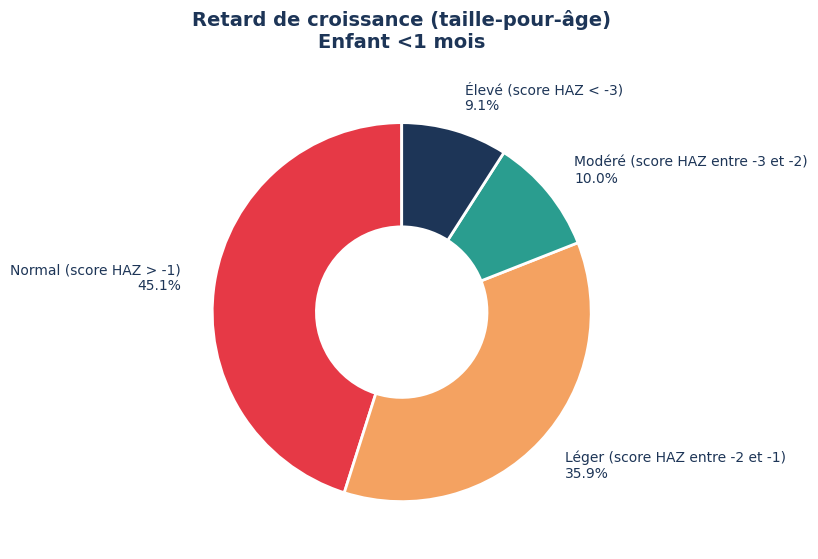

What is the smallest slice in the pie chart?

Élevé (score HAZ < -3)